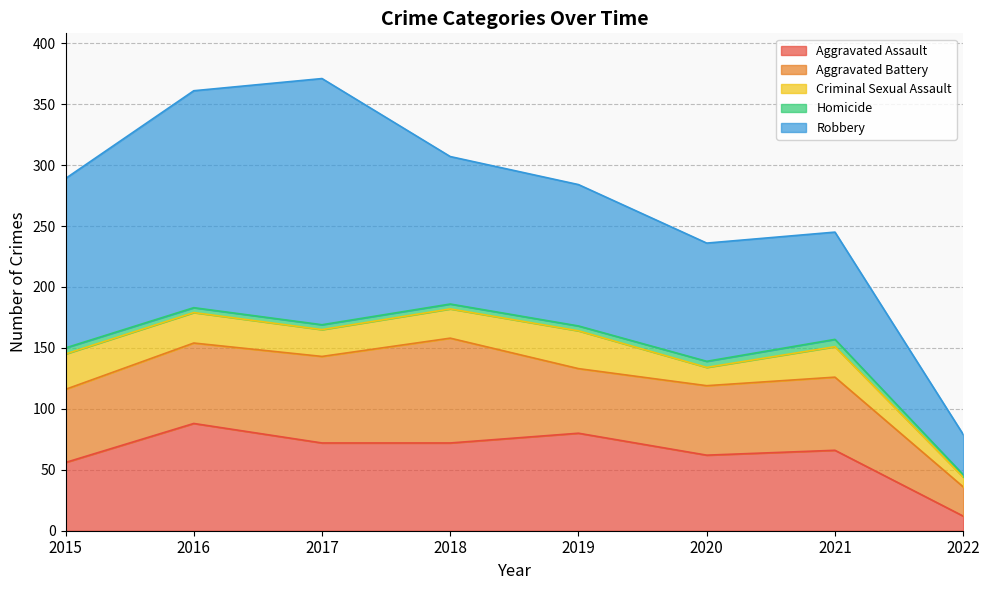

How many categories are shown in the chart?

8